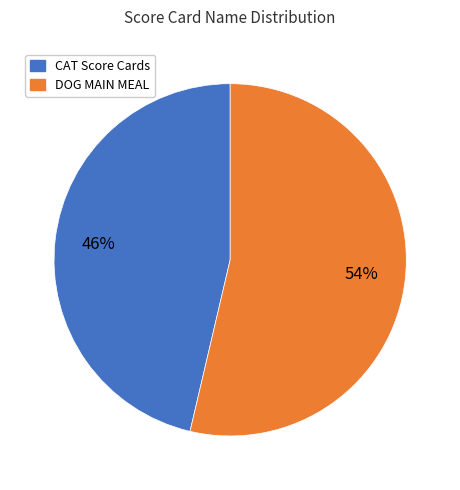

Is there any slice that represents more than half of the pie?

Yes